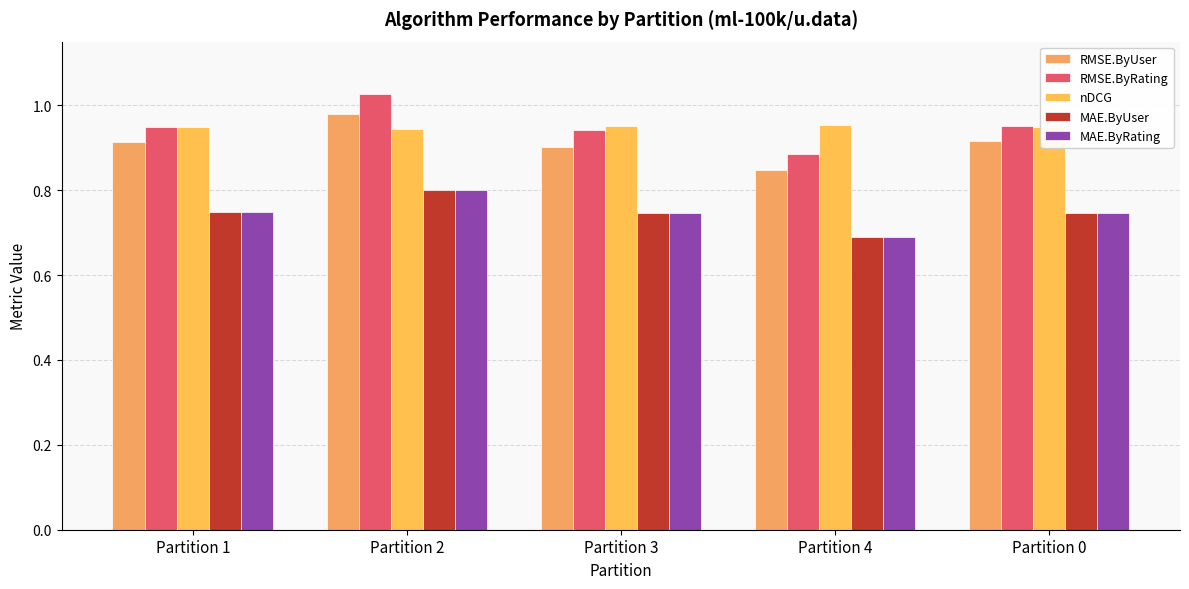

Which category has the highest value in the nDCG series?

Partition 4